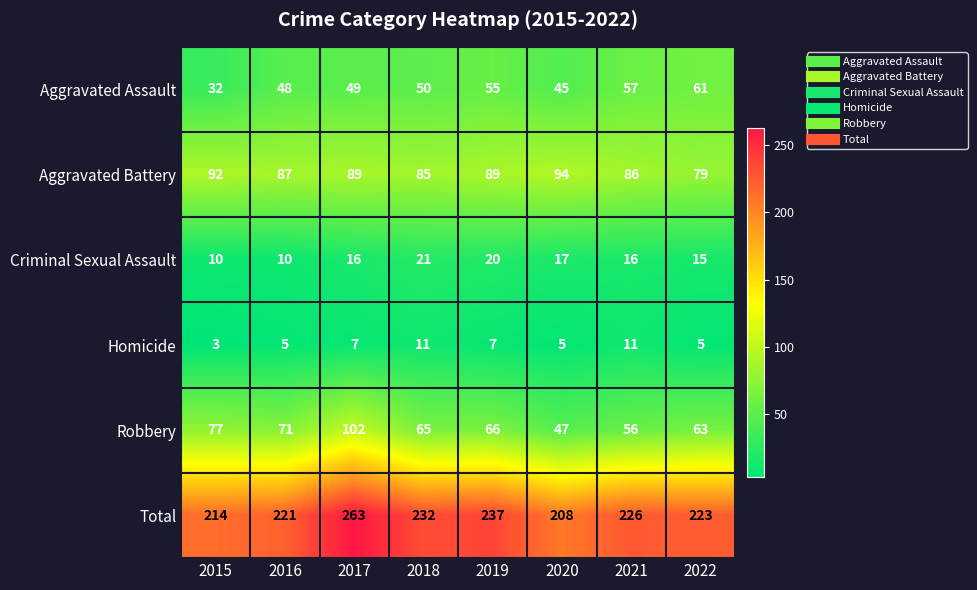

How many series are shown in this chart?

6